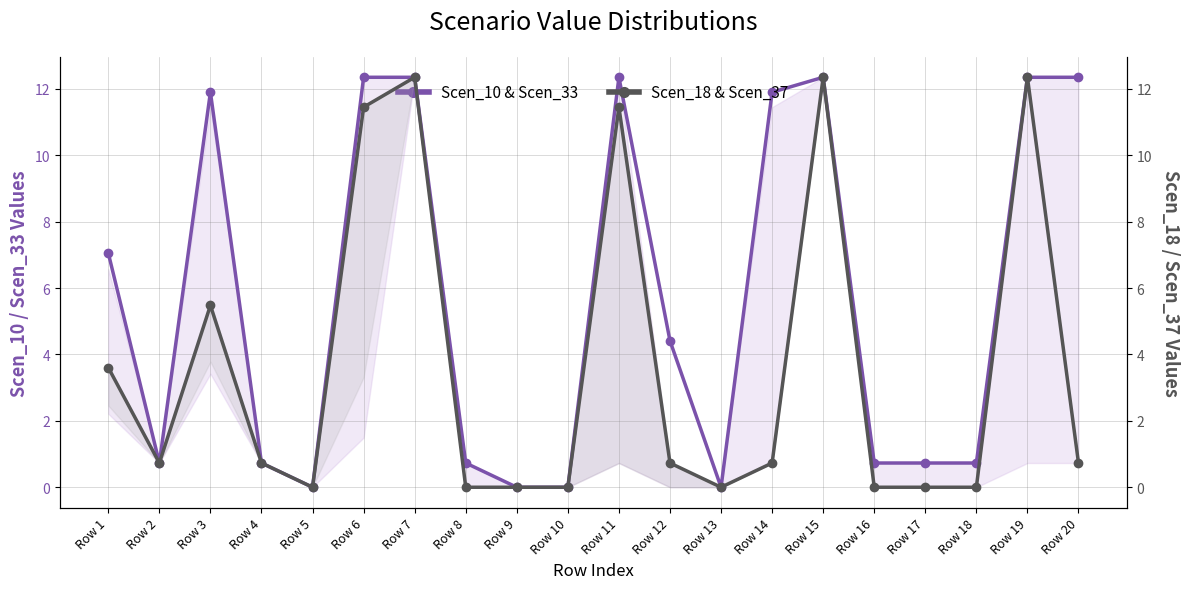

What is the average value of the Scen_18 & Scen_37 (secondary) series?

3.6